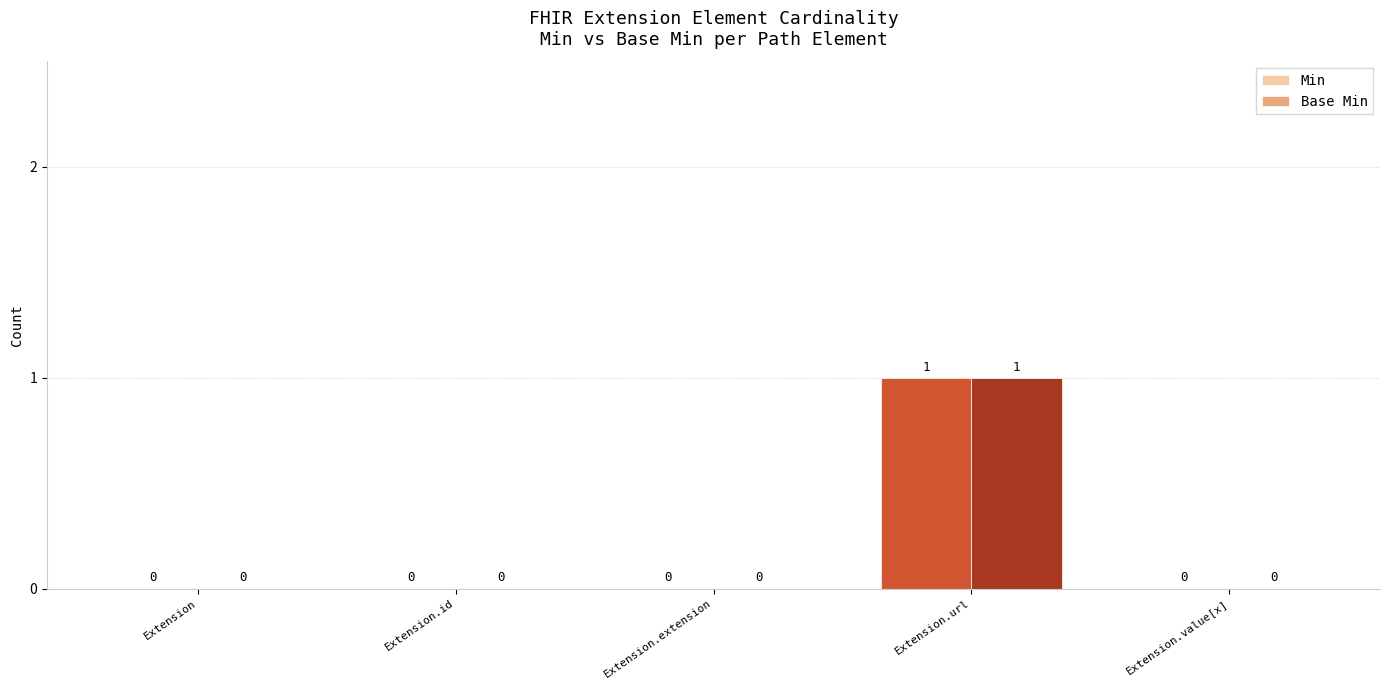

The Base Min series shows 1 at Extension. True or false?

False